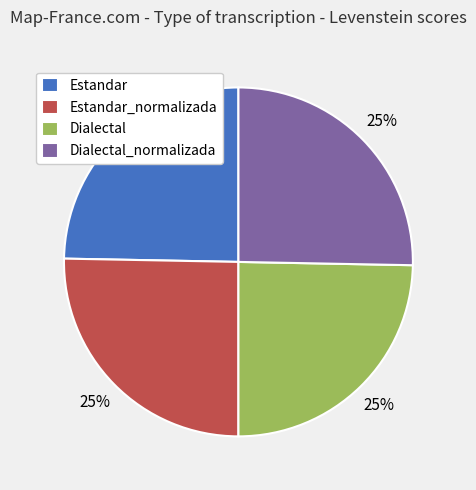

Is there a majority slice in this chart?

No